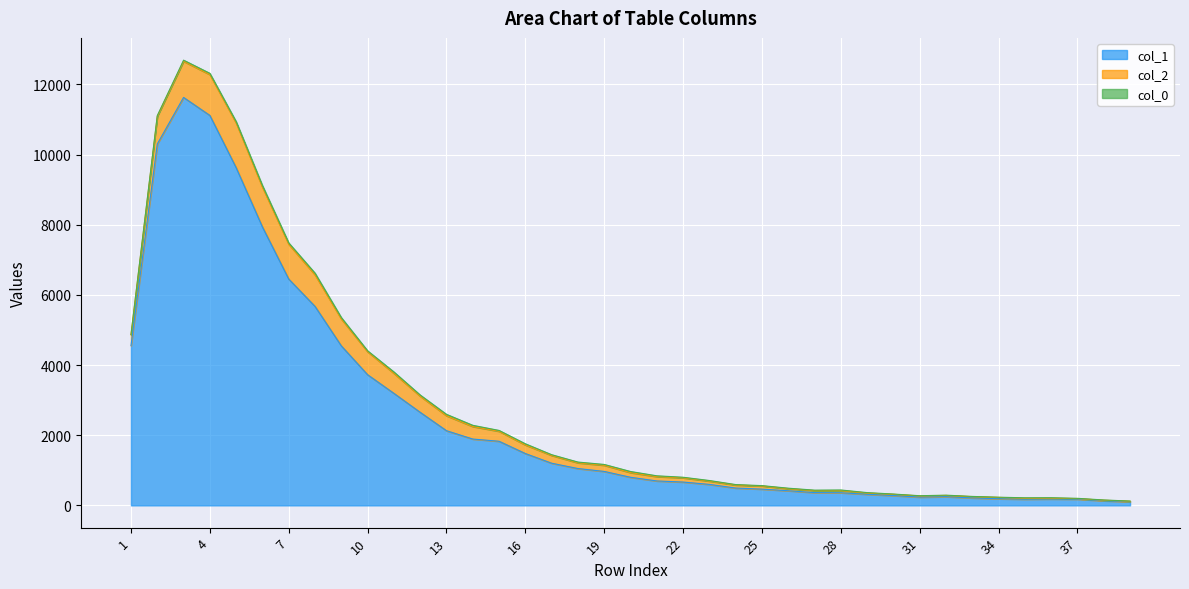

What is the value of the col_1 point at the 5th from the left?

9627